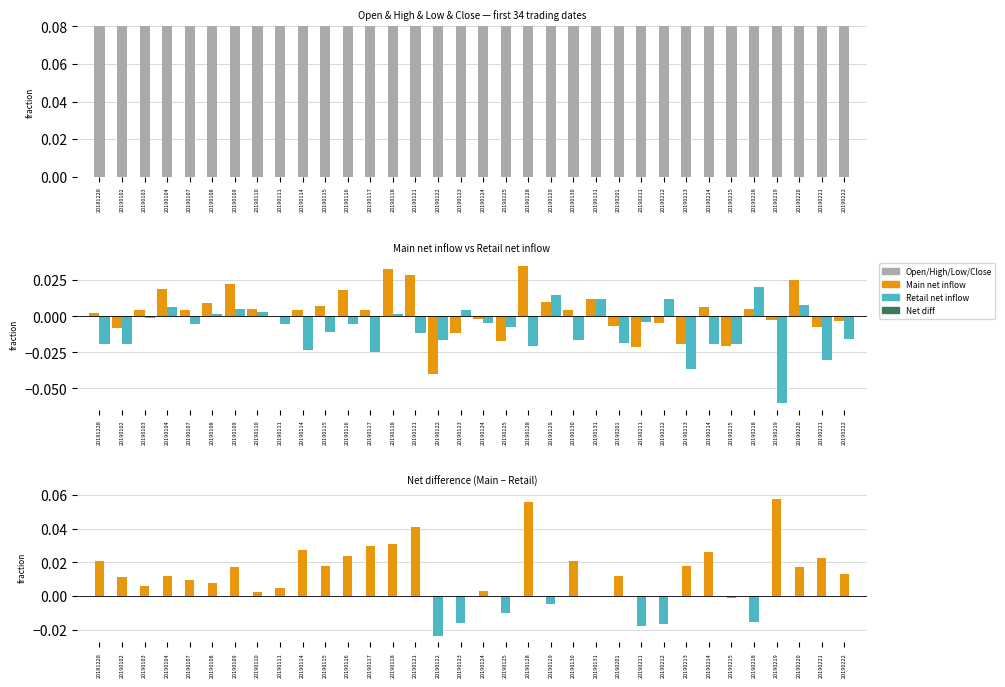

At which label does Retail net inflow first exceed 0?

20190104